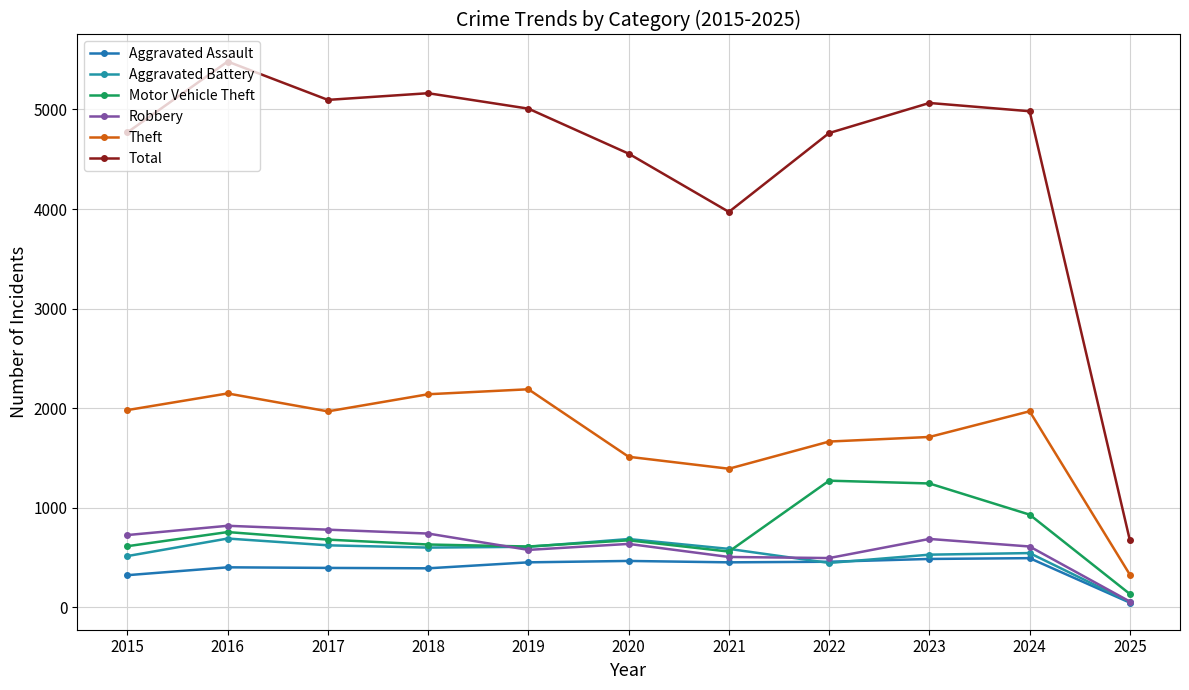

Read the Theft value at 2019.

2190